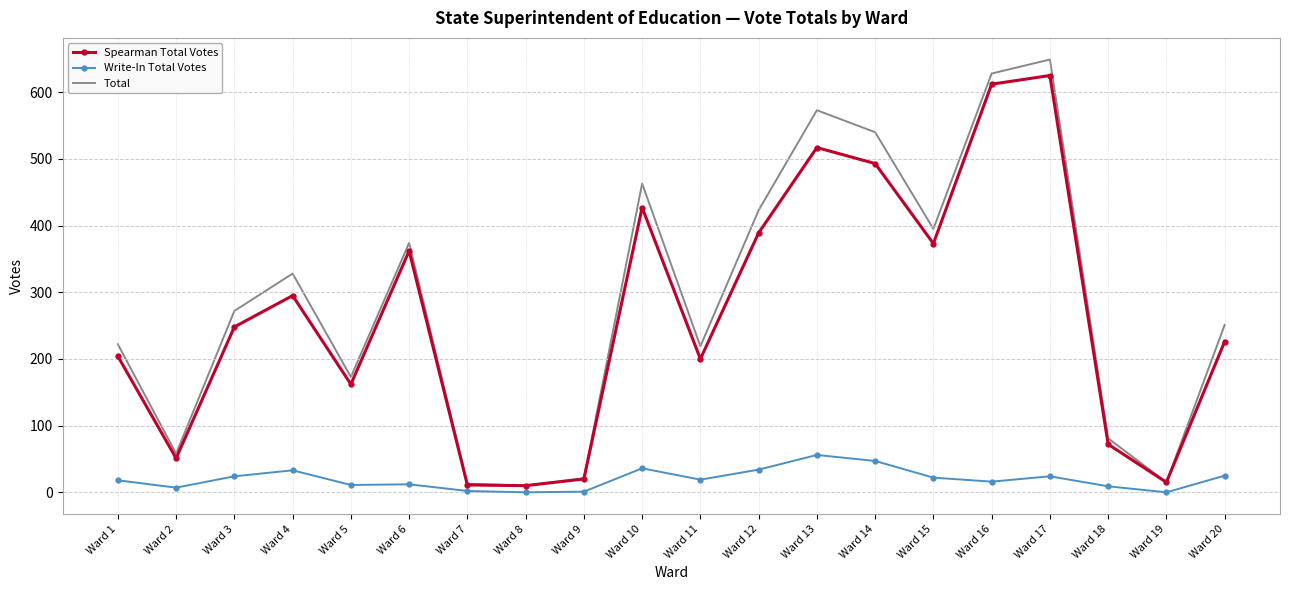

What is the highest value of the Spearman Total Votes series?

625